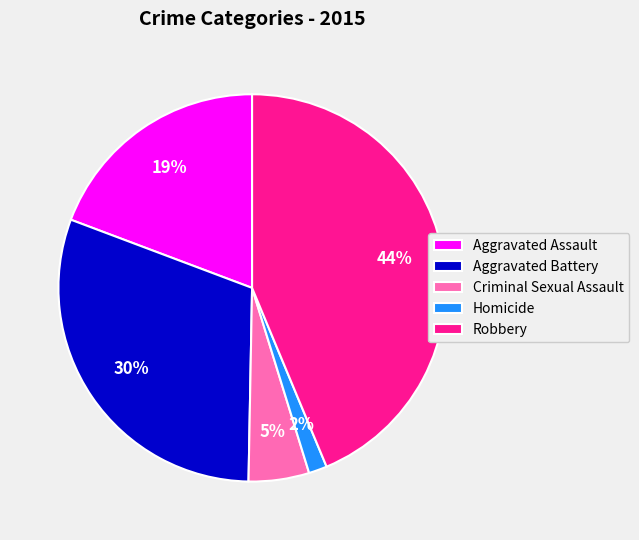

Count the number of slices in the pie.

5